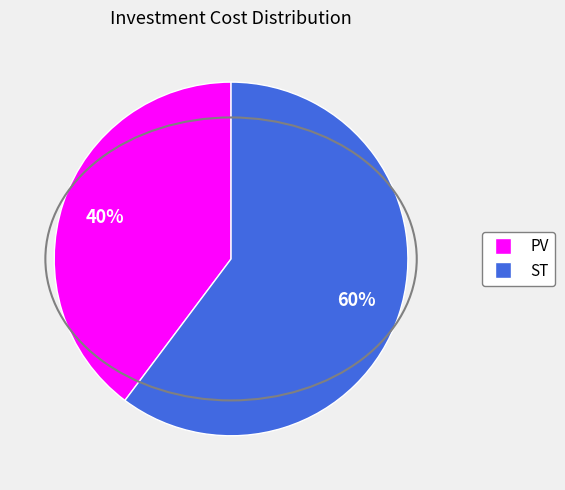

What percentage is the PV slice, to the nearest percent?

40%